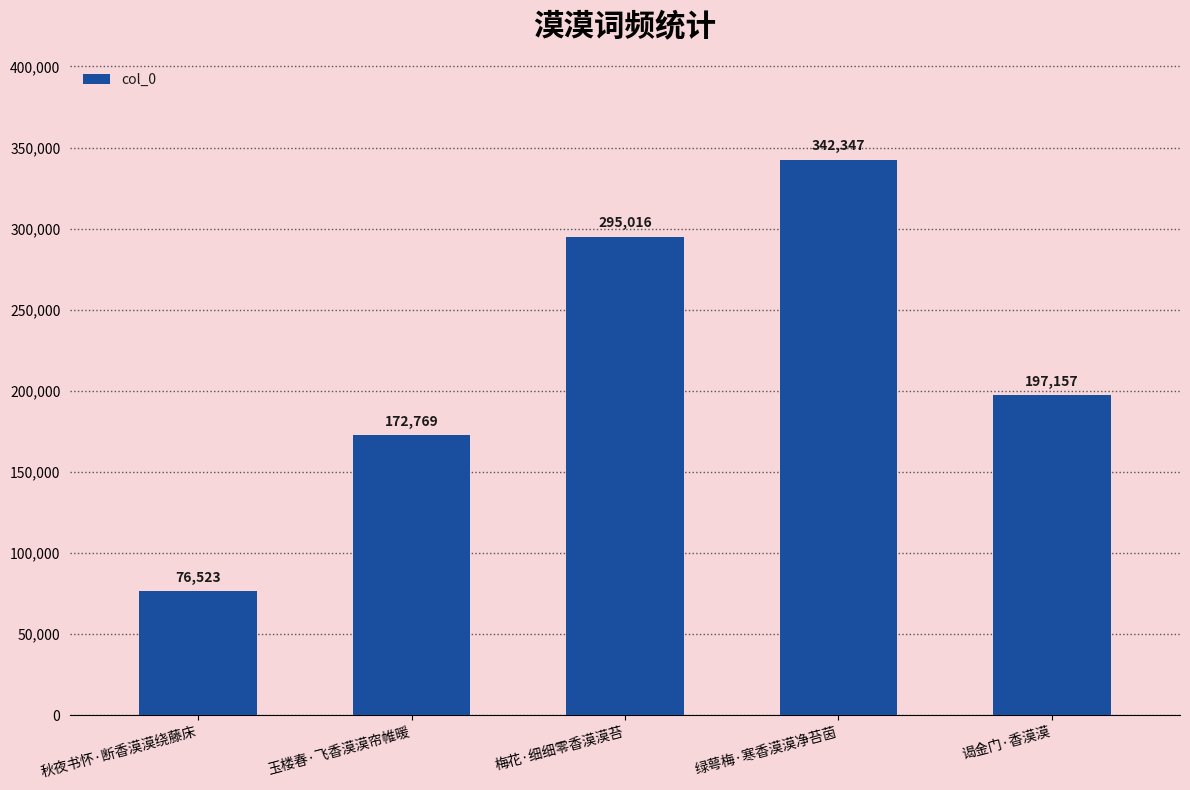

Reading left to right, what are all the values shown in this chart?

76523	172769	295016	342347	197157